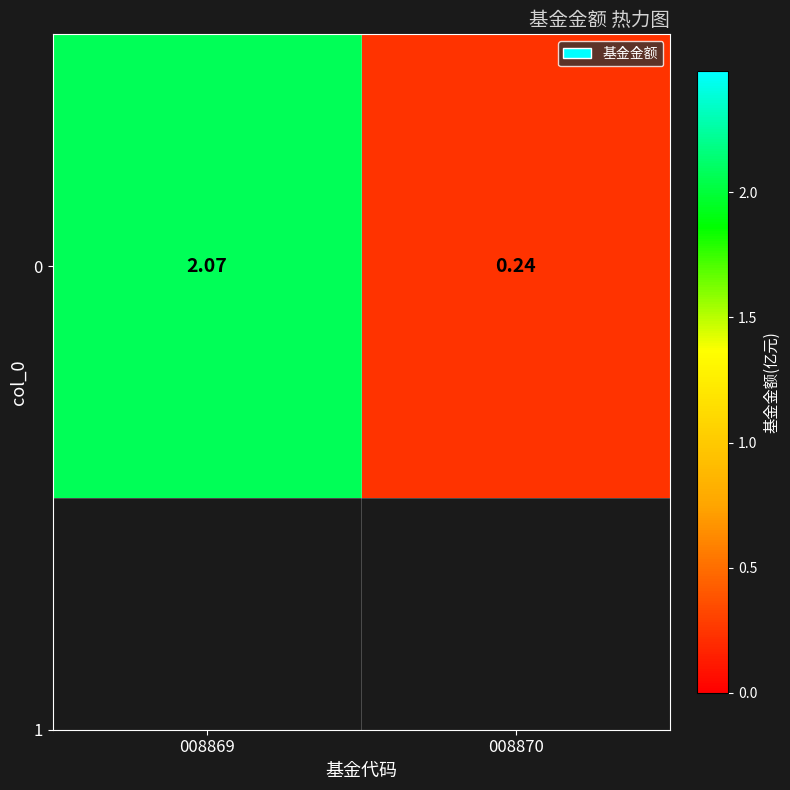

List the labels in order of value, smallest first.

008870, 008869